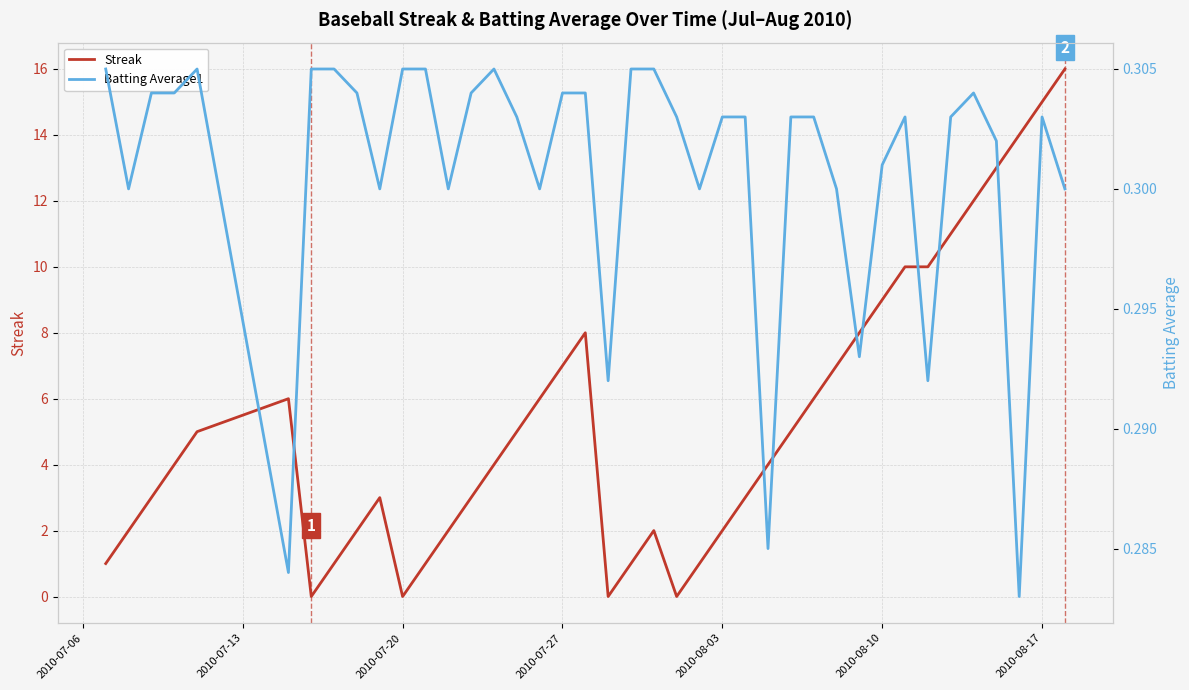

The value of Streak at 2010-07-20 is -7. True or false?

False